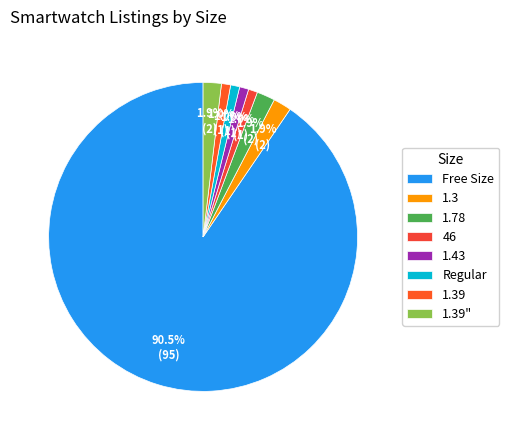

Is it true that Regular is 18% of the pie?

False